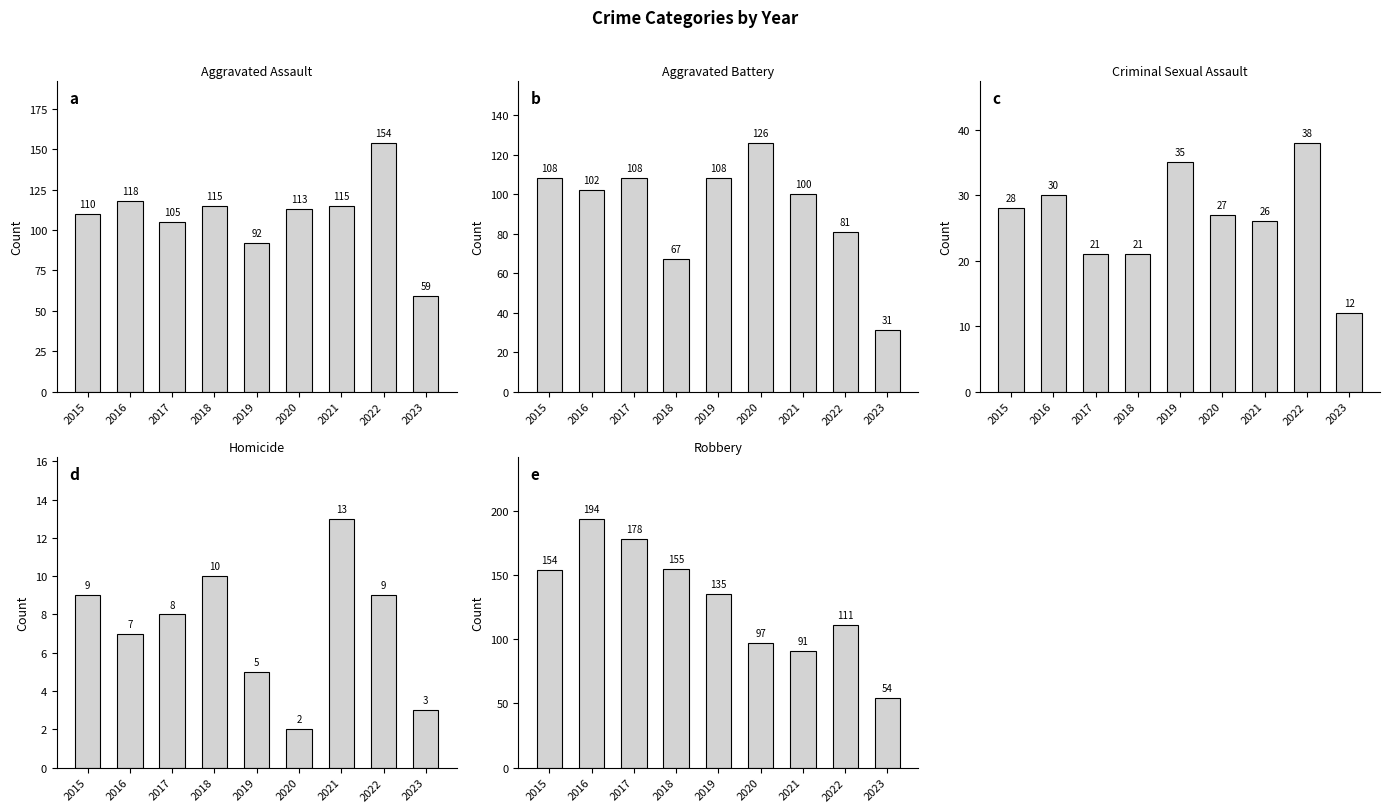

Reading left to right, what are all the values shown in this chart?

Aggravated Assault: 2015=110	2016=118	2017=105	2018=115	2019=92	2020=113	2021=115	2022=154	2023=59
Aggravated Battery: 2015=108	2016=102	2017=108	2018=67	2019=108	2020=126	2021=100	2022=81	2023=31
Criminal Sexual Assault: 2015=28	2016=30	2017=21	2018=21	2019=35	2020=27	2021=26	2022=38	2023=12
Homicide: 2015=9	2016=7	2017=8	2018=10	2019=5	2020=2	2021=13	2022=9	2023=3
Robbery: 2015=154	2016=194	2017=178	2018=155	2019=135	2020=97	2021=91	2022=111	2023=54